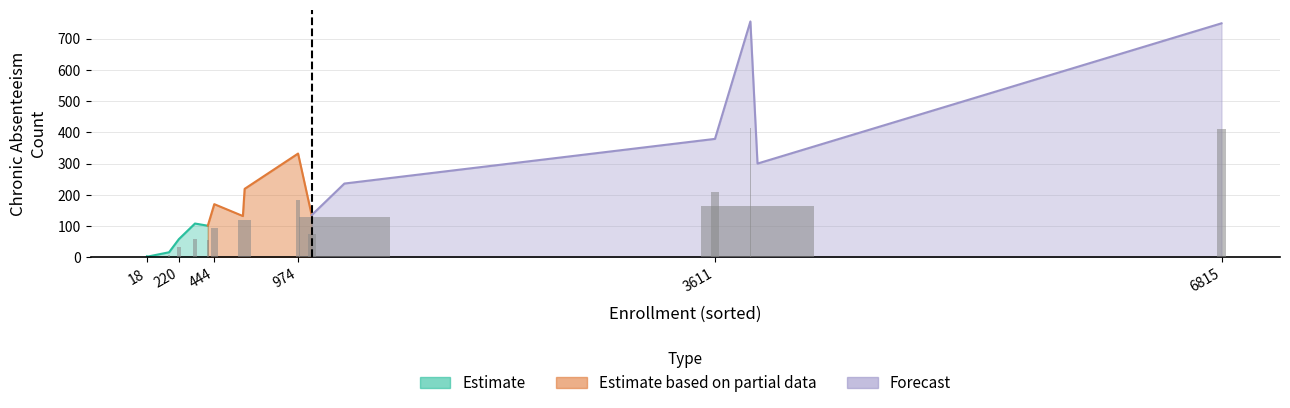

What is the maximum value shown in the chart?

755